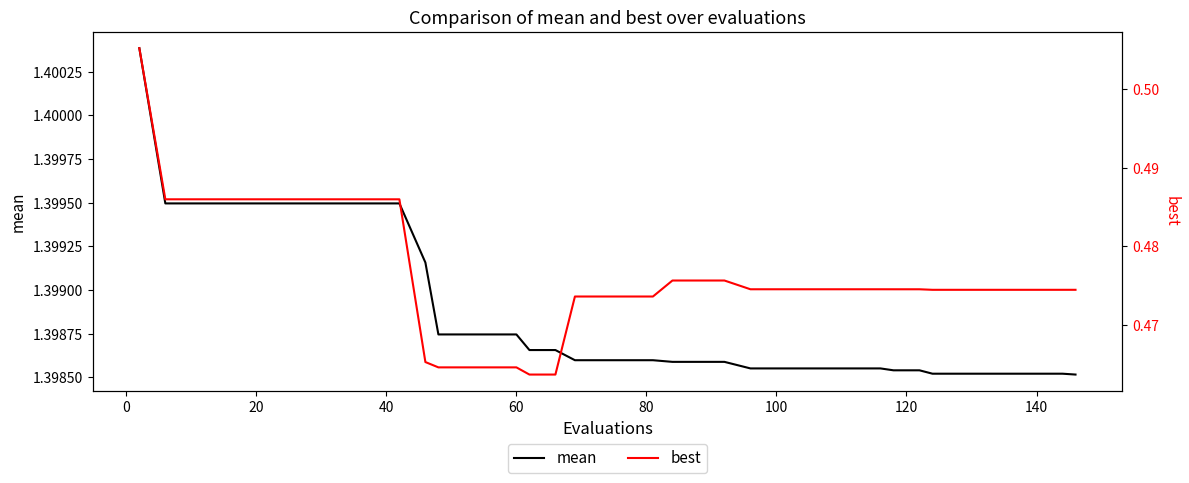

Count the best values in the range 0 to 1.

40